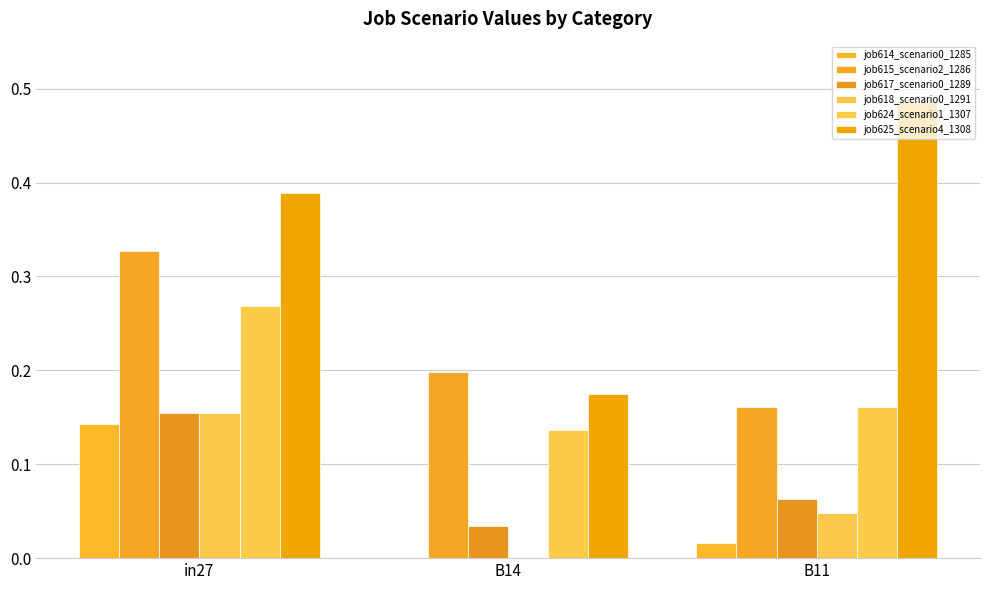

What is the sum of all job618_scenario0_1291 values?

0.2